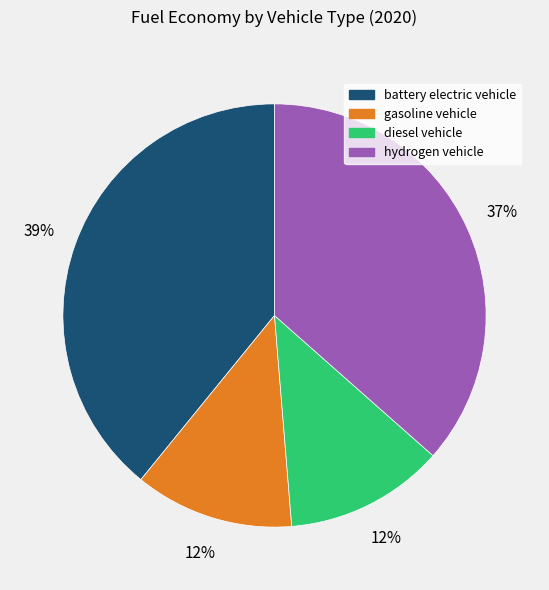

Is hydrogen vehicle the majority of the pie?

No